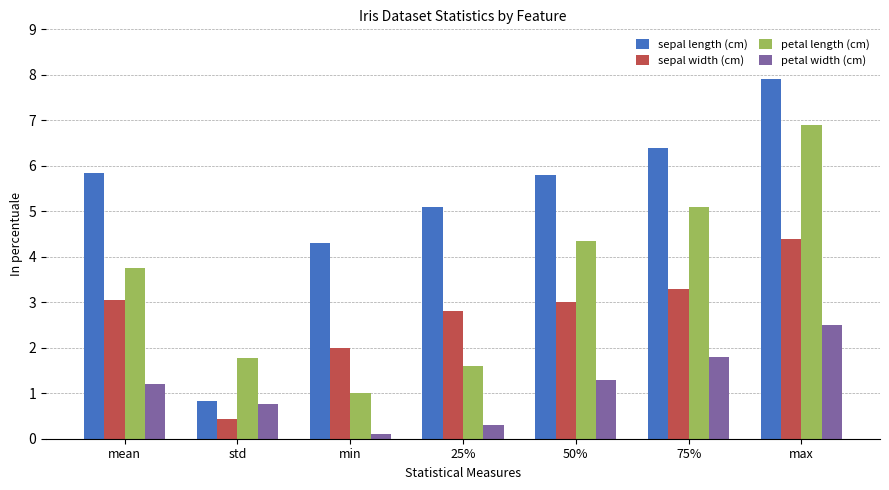

Rank the series by their maximum value, from lowest to highest.

petal width (cm), sepal width (cm), petal length (cm), sepal length (cm)